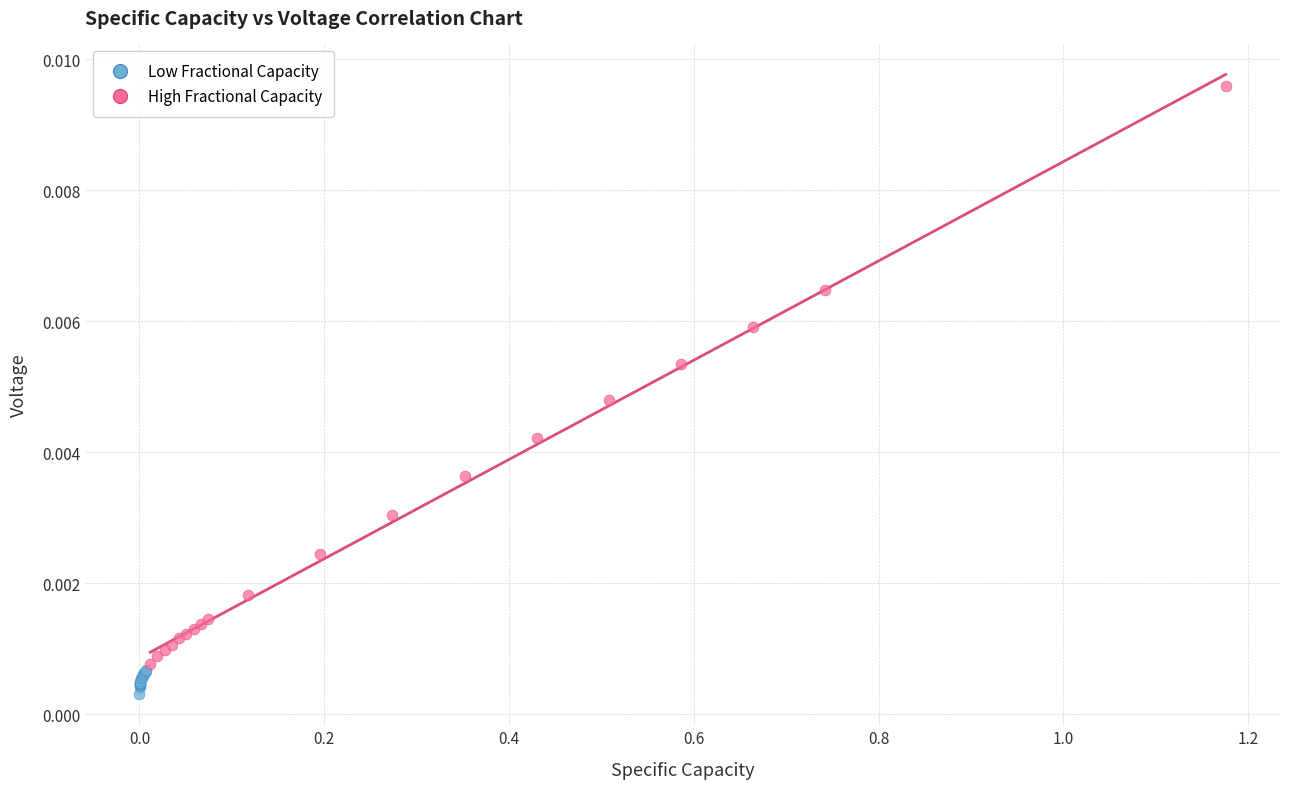

Which series has the widest spread of Y values?

High Fractional Capacity